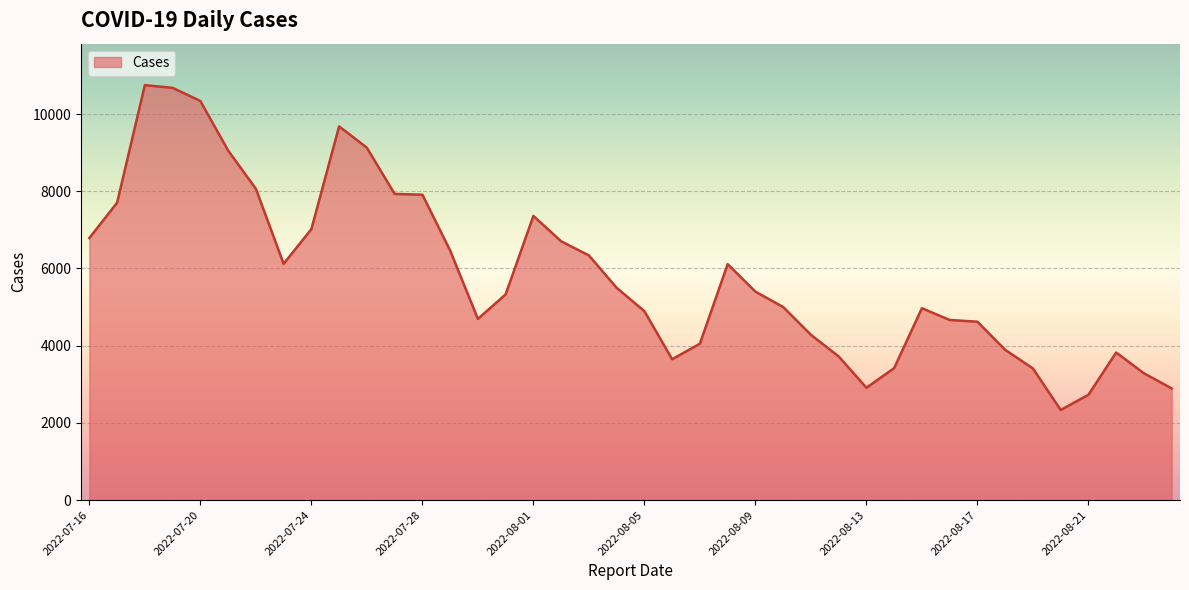

What is the difference between the maximum and minimum values?

8415